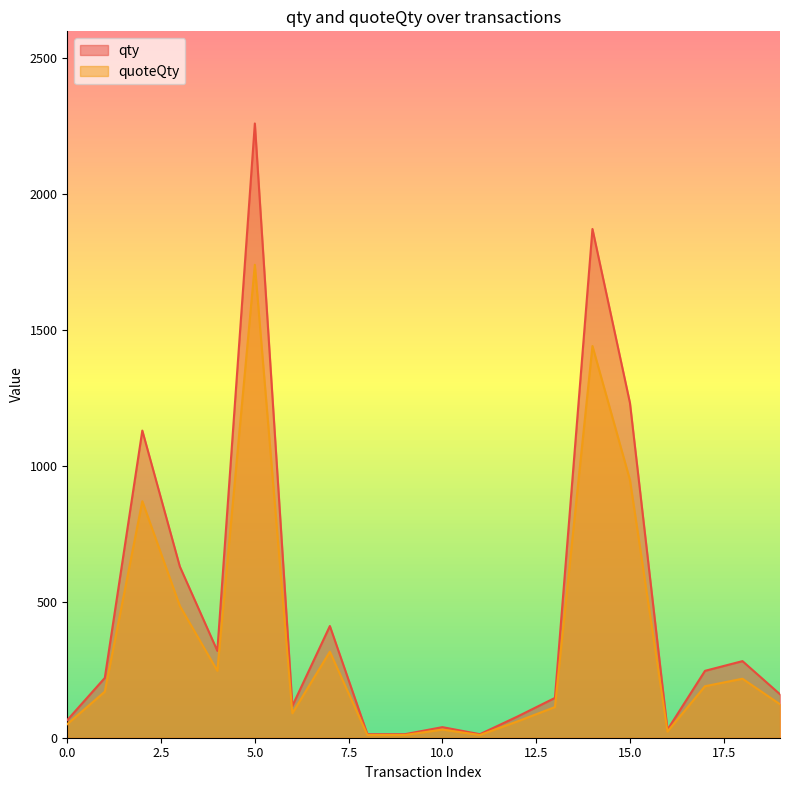

True or false: qty and quoteQty cross at least once.

False